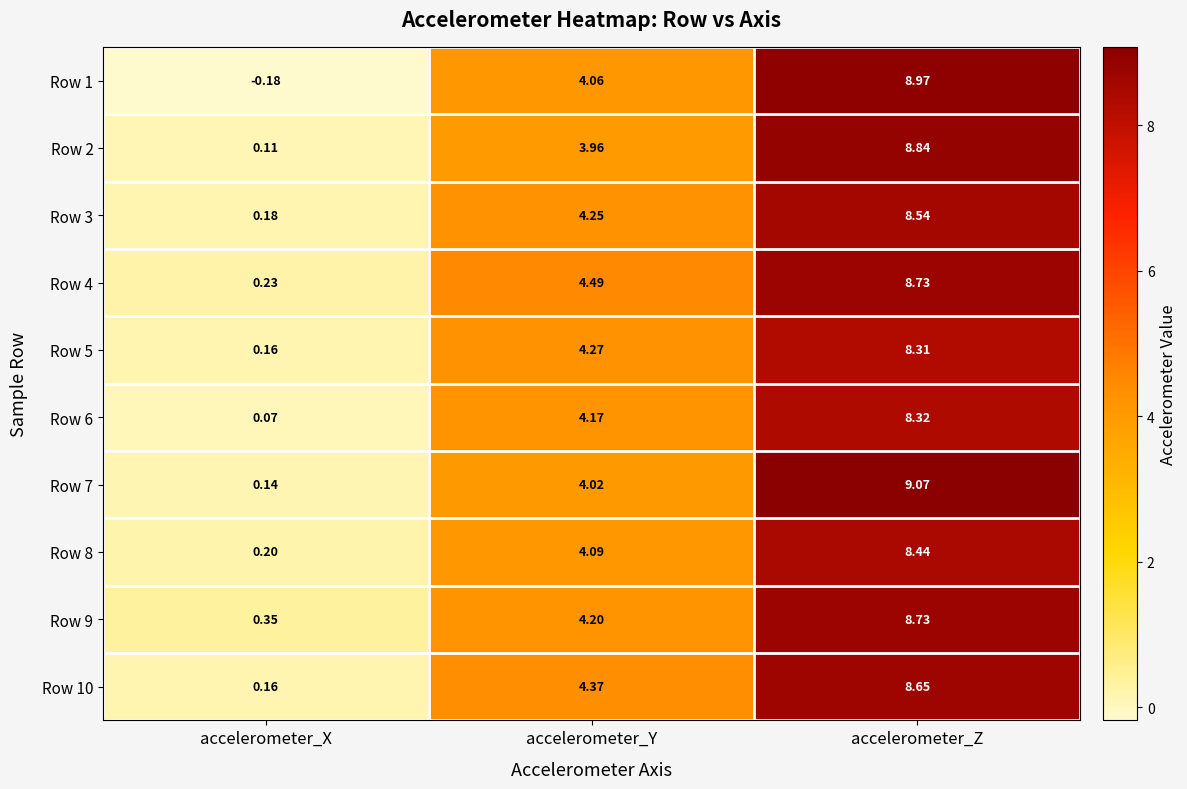

Which category has the lowest value in the Row 4 series?

accelerometer_X